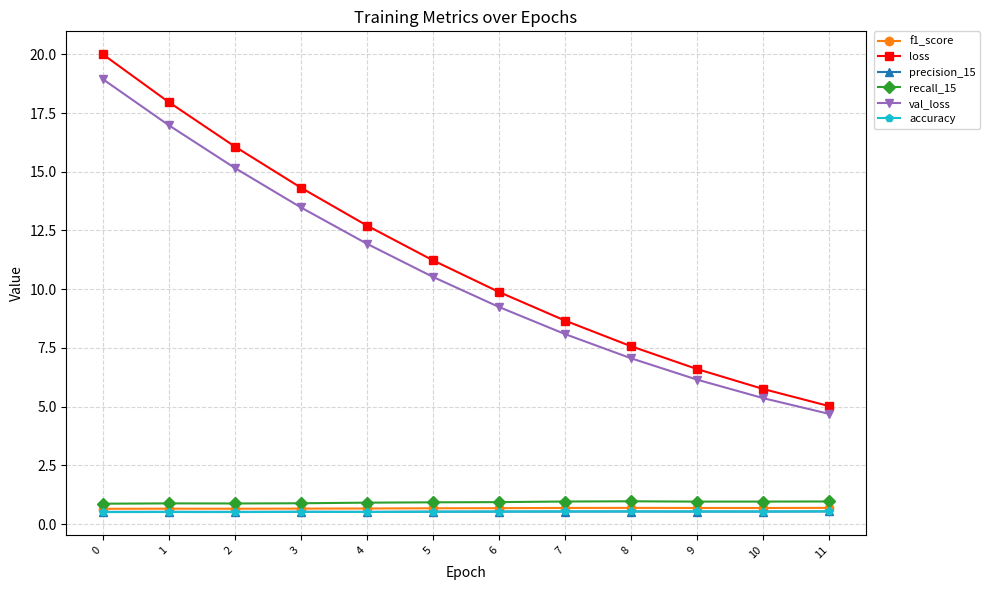

How many lines are shown in the chart?

6